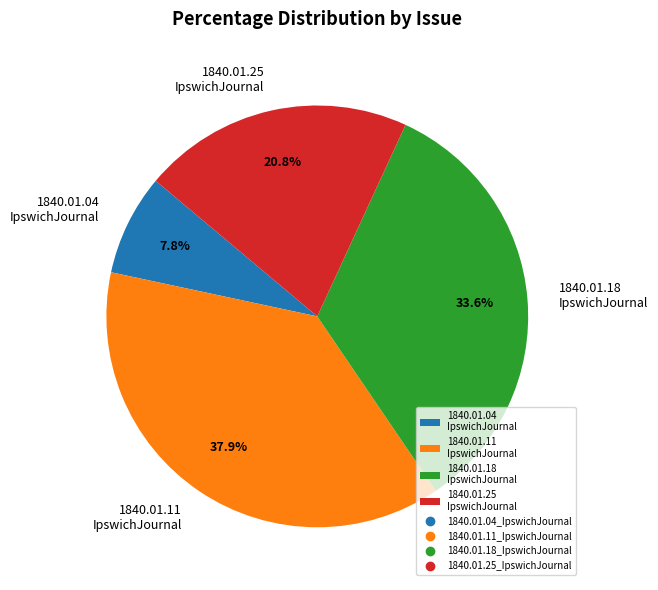

Which category has the biggest portion of the pie?

1840.01.11 IpswichJournal